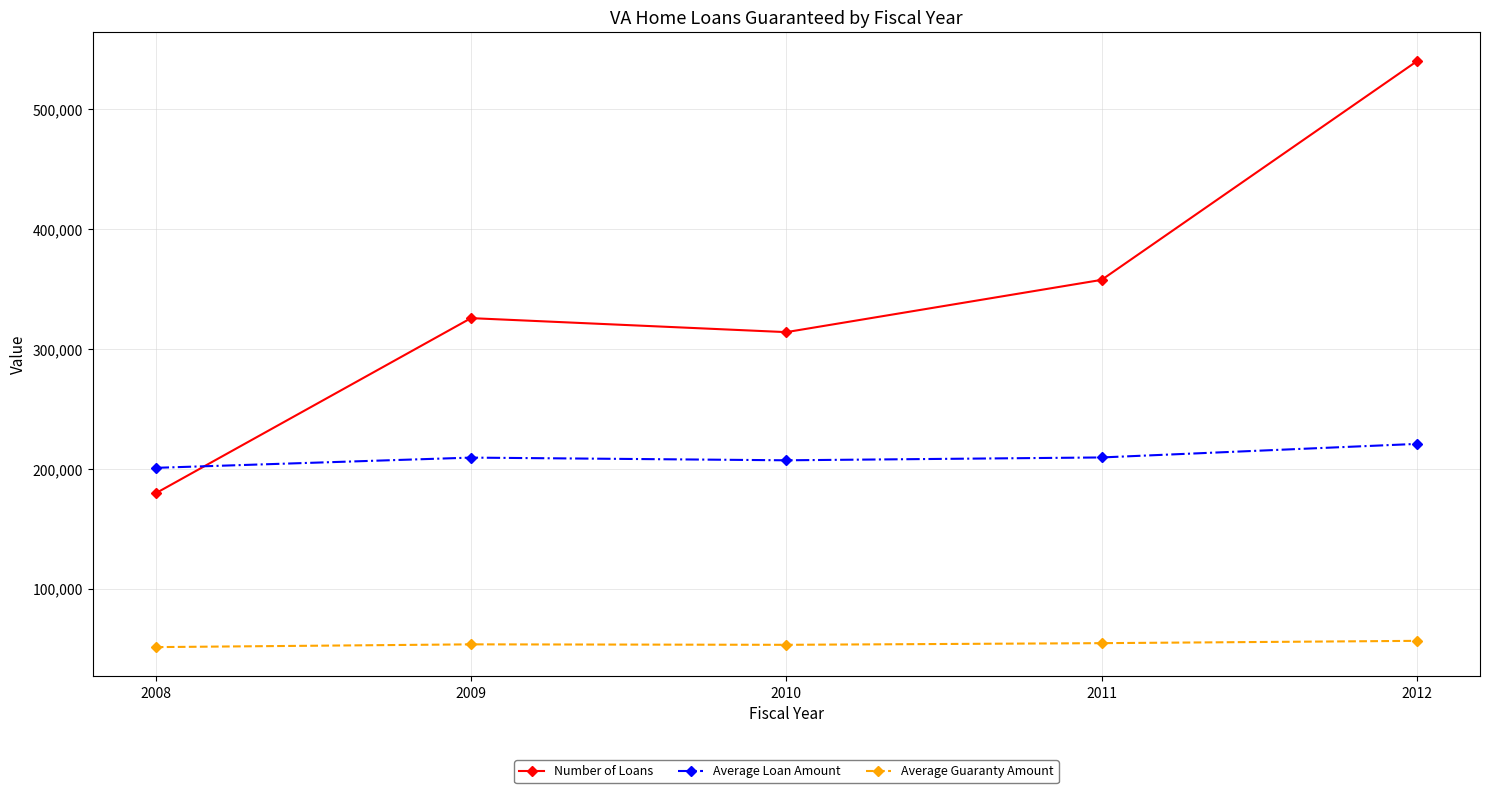

True or false: Number of Loans has a value of 325690 at 2009.

True